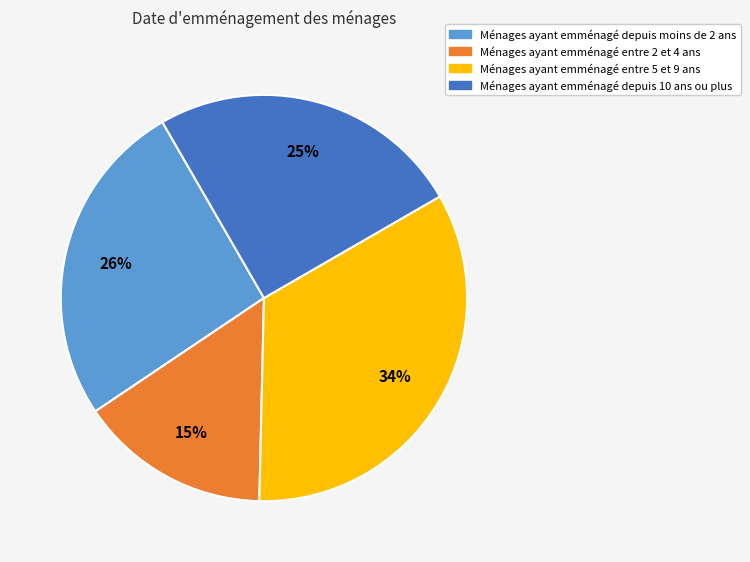

Does any single category account for the majority?

No